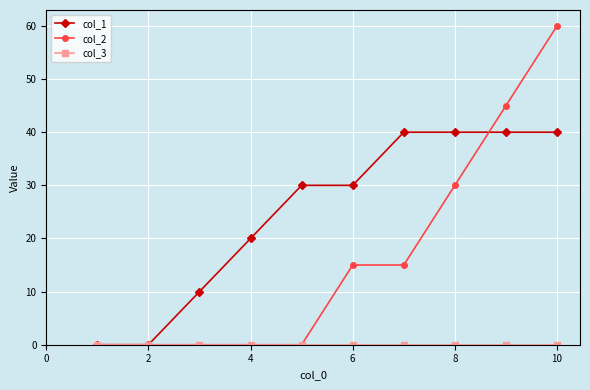

At how many categories does at least one series exceed 17?

7